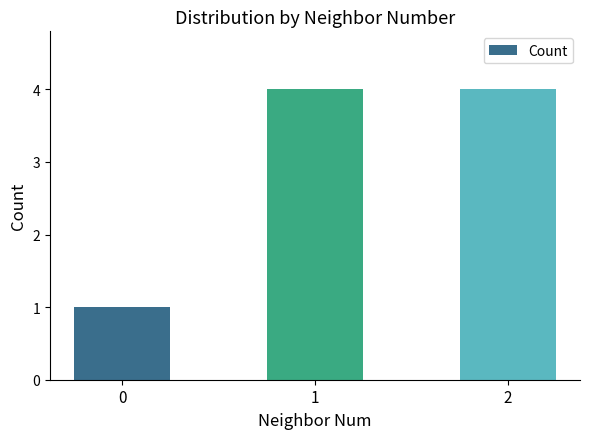

What is the average value?

3